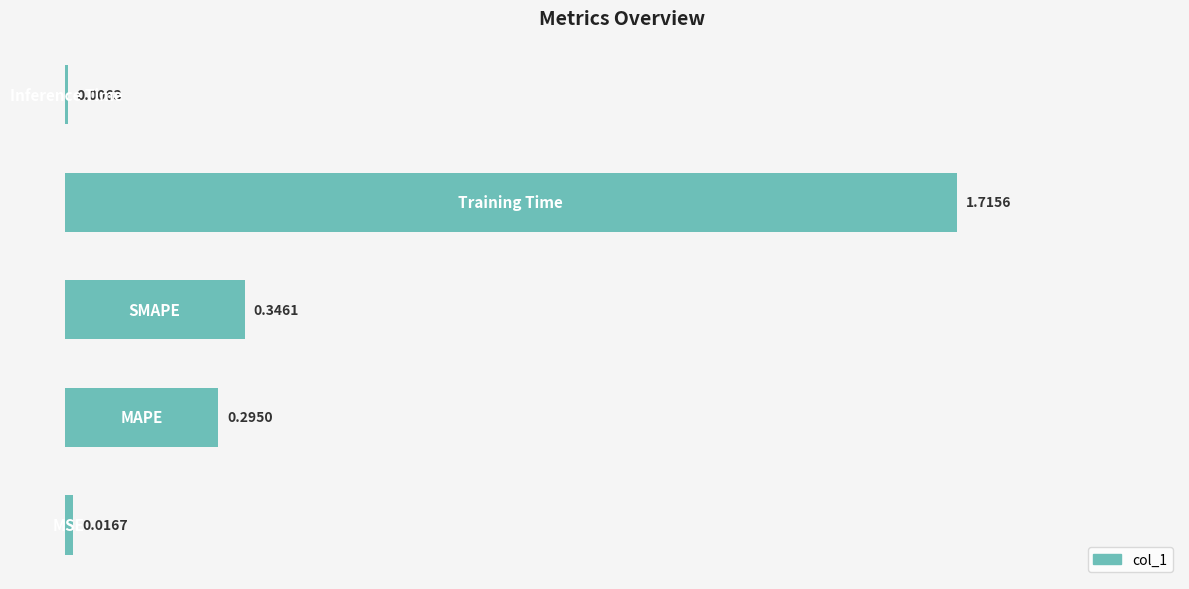

Are the bars horizontal?

Yes